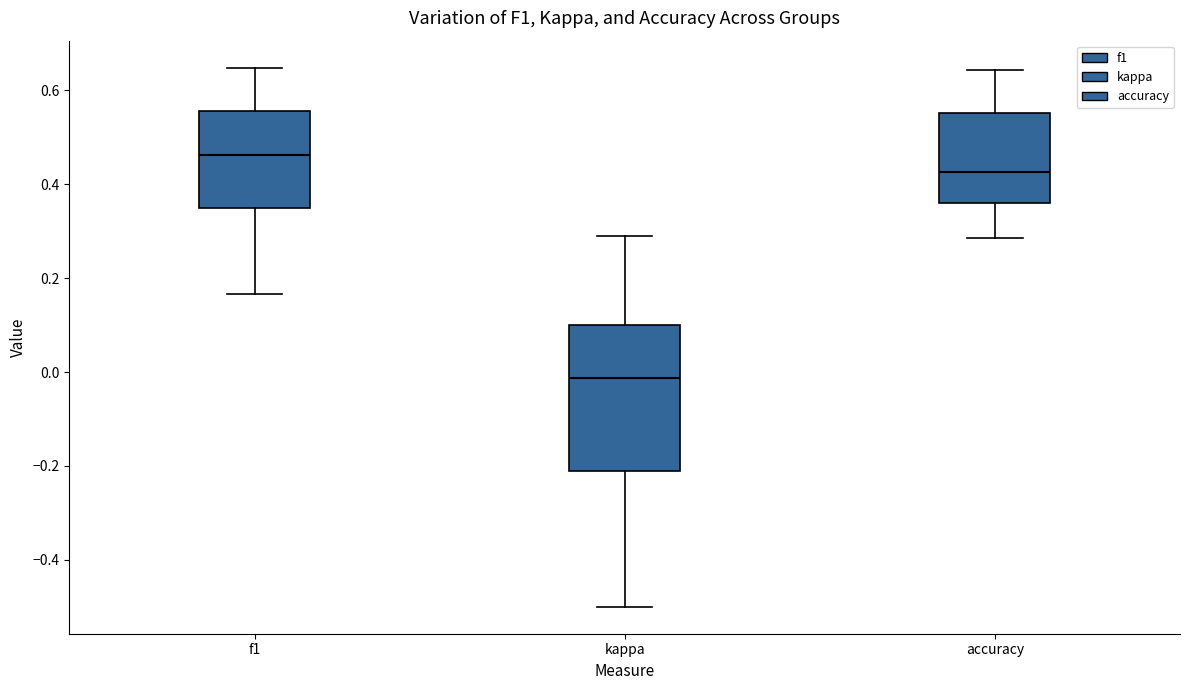

Reading left to right, read every box against the y-axis: the position of its median line, the range the box covers, and the ends of its whiskers. The values are not printed on the chart, so give them approximately, as read against the axis.

f1: median 0.46, box 0.36 to 0.56, whiskers 0.16 to 0.64
kappa: median -0.02, box -0.22 to 0.10, whiskers -0.50 to 0.30
accuracy: median 0.42, box 0.36 to 0.56, whiskers 0.28 to 0.64